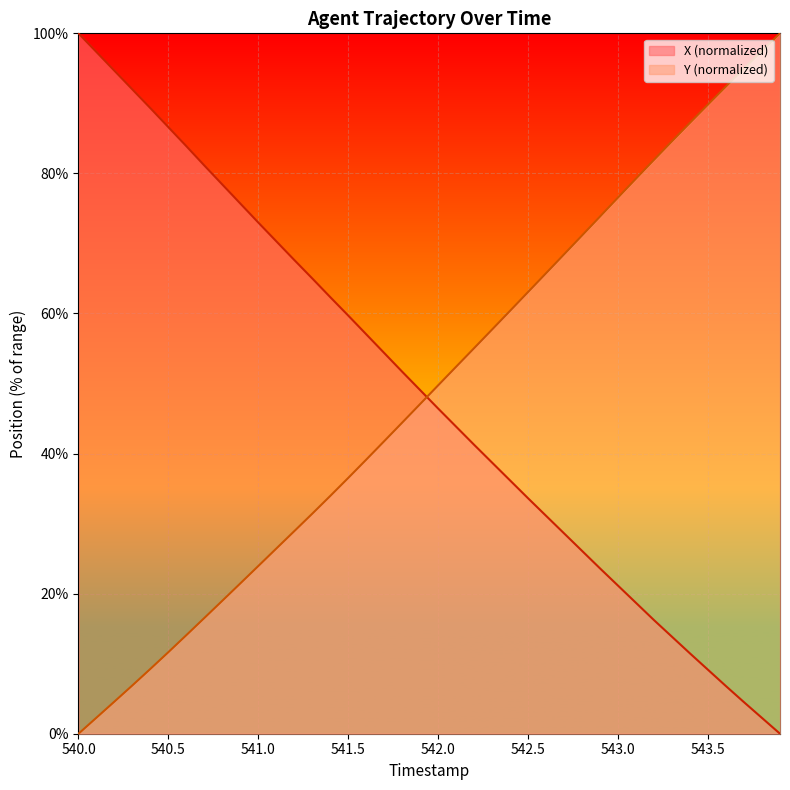

What is the difference between the maximum and minimum values in the Y series?

100.0